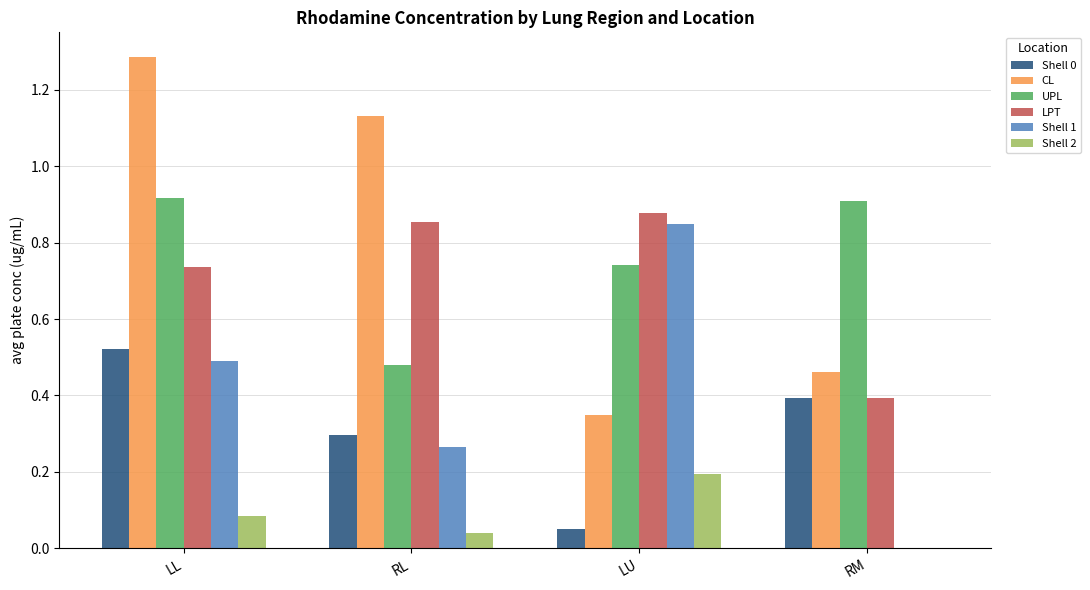

What is the greatest value displayed?

1.3